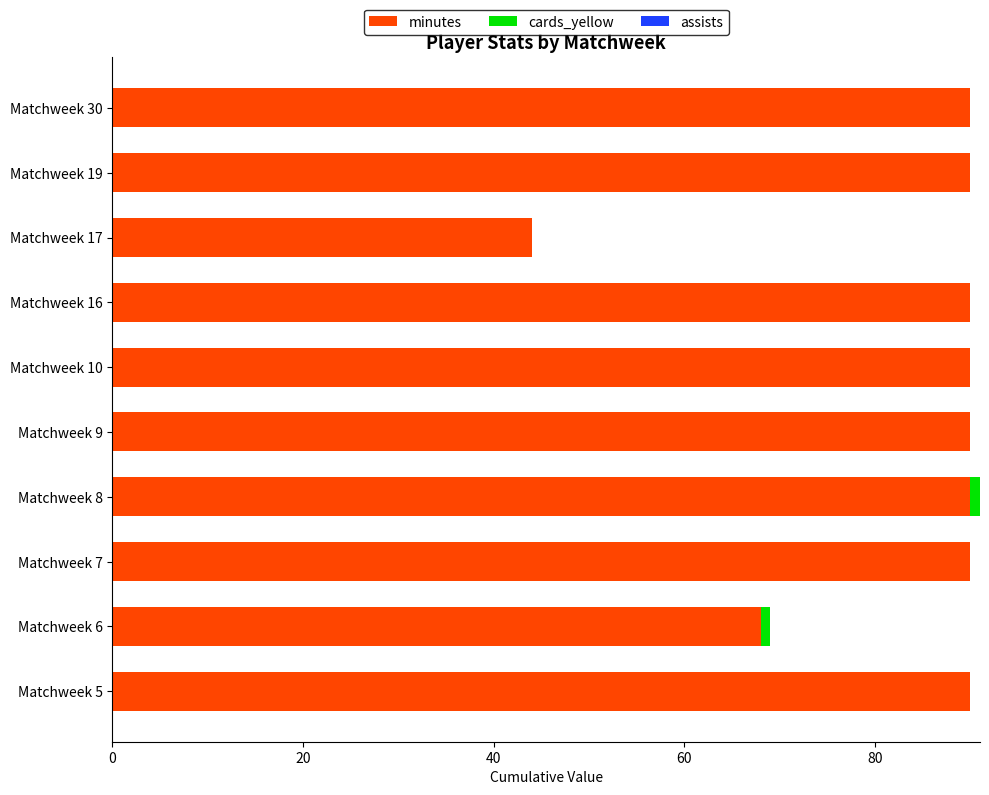

True or false: minutes has a value of 26 at Matchweek 30.

False